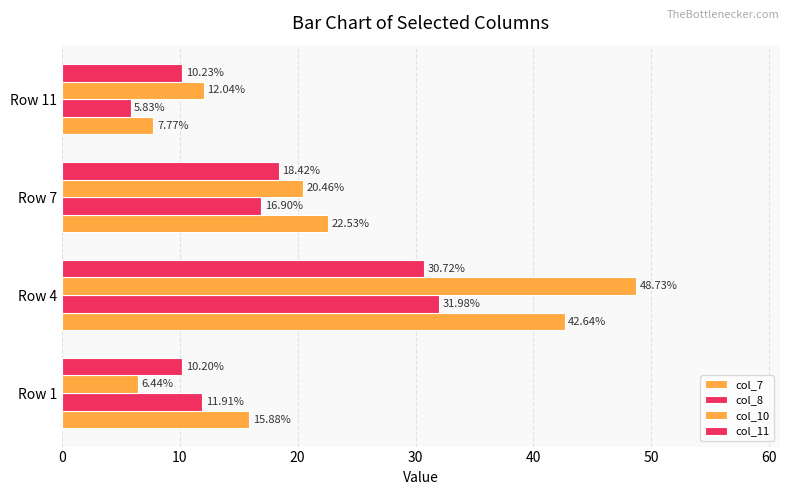

How many distinct data groups are displayed?

4